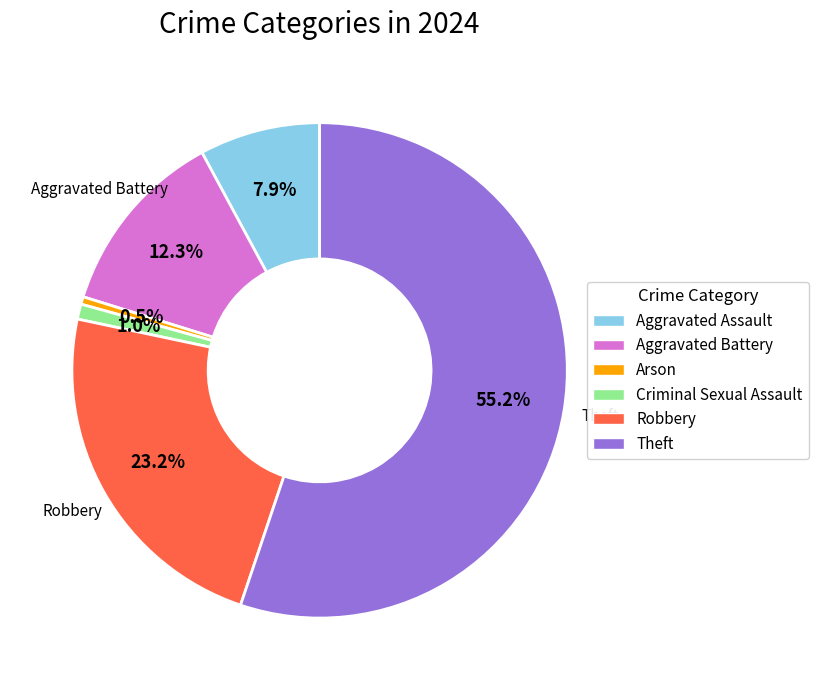

Between Aggravated Battery and Arson, which is larger?

Aggravated Battery